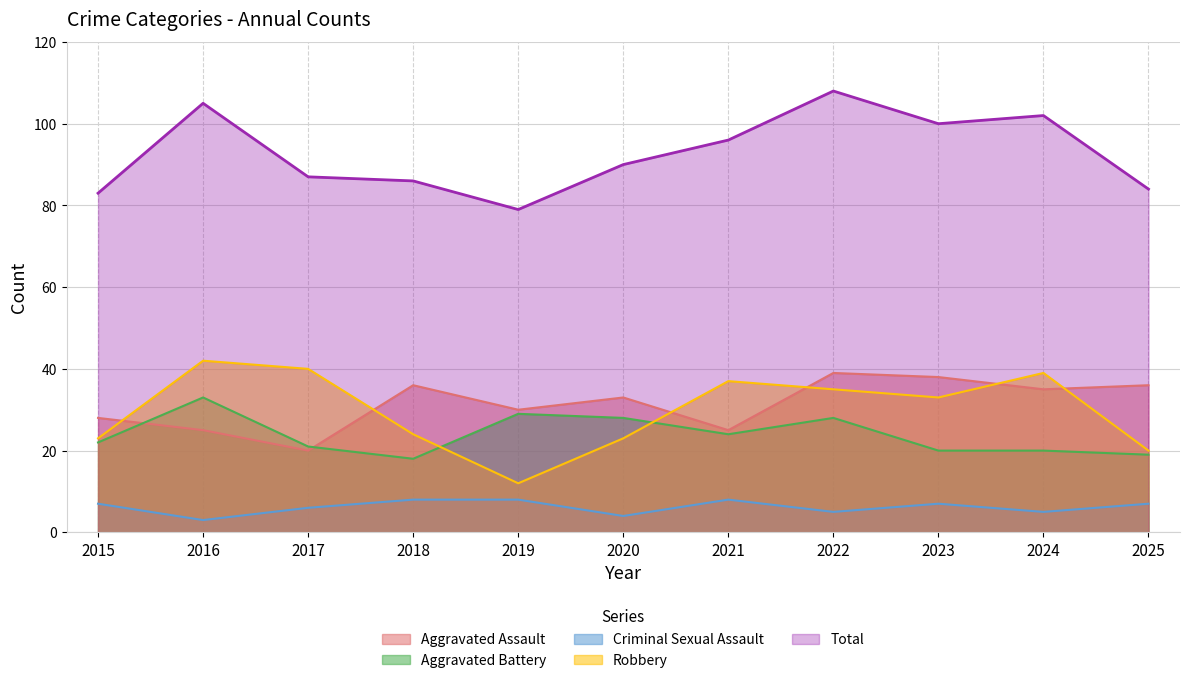

List the series in order of their peak value, highest first.

Total, Robbery, Aggravated Assault, Aggravated Battery, Criminal Sexual Assault